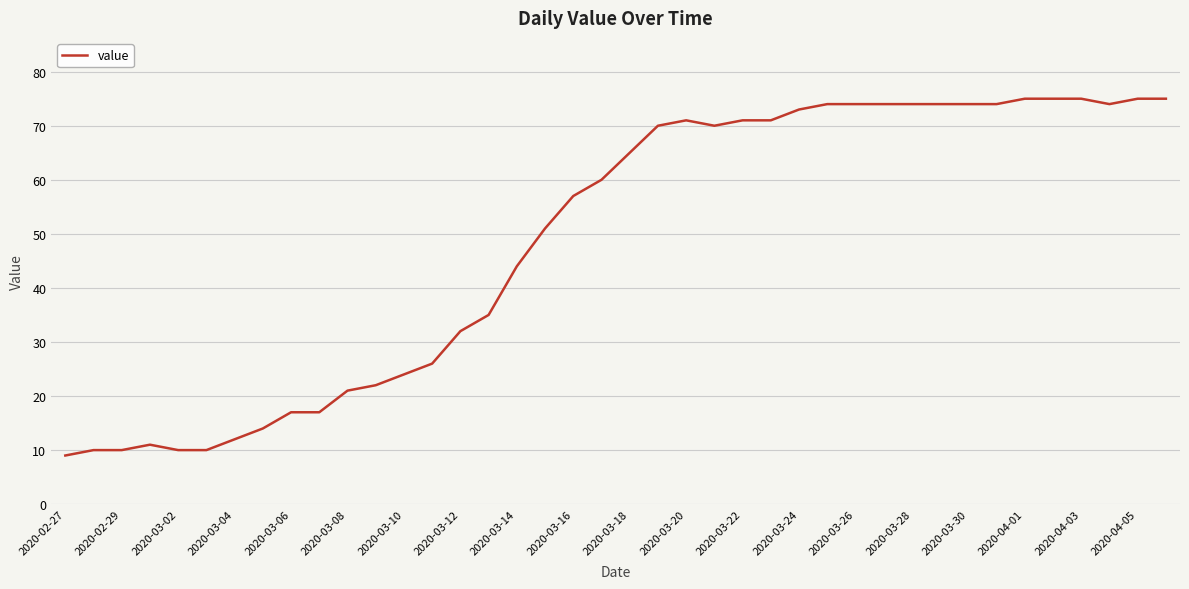

What is the difference between the maximum and minimum values?

66